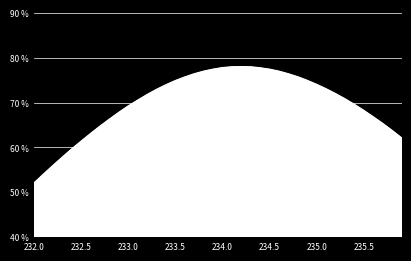

What is the difference between the maximum and minimum values?

26.0